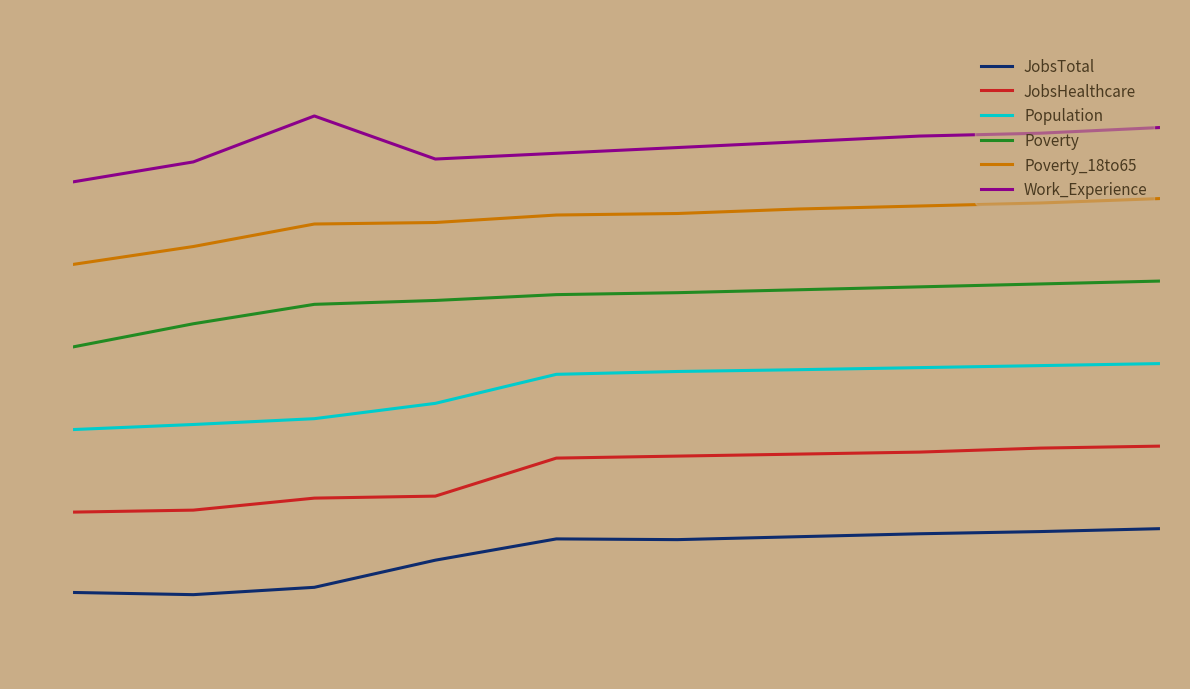

Is it true that JobsTotal equals 0.0 at 2012?

True